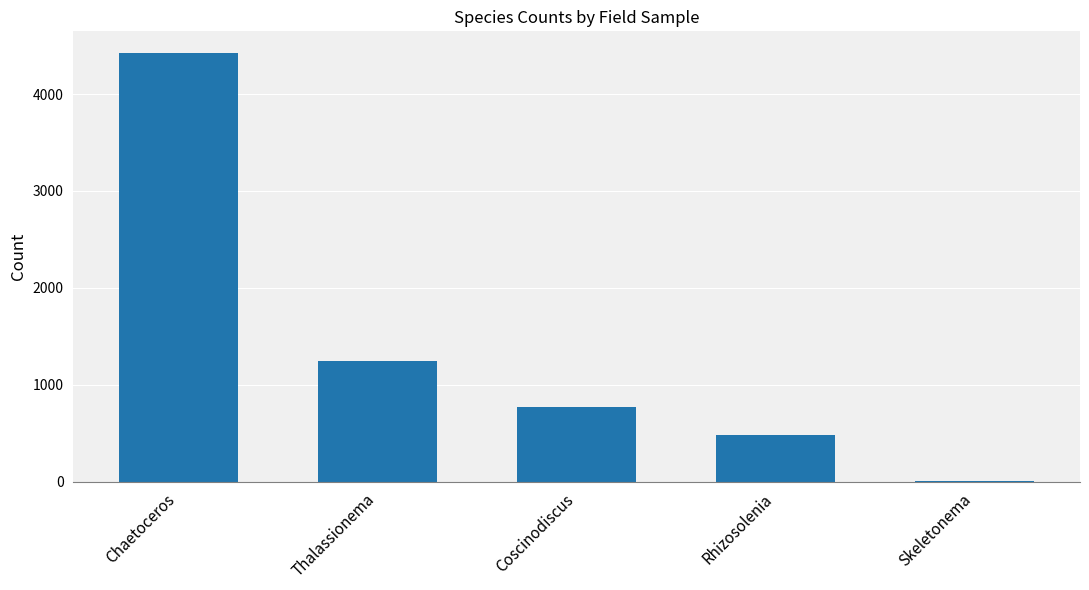

Is it true that the value at Rhizosolenia is 481?

True